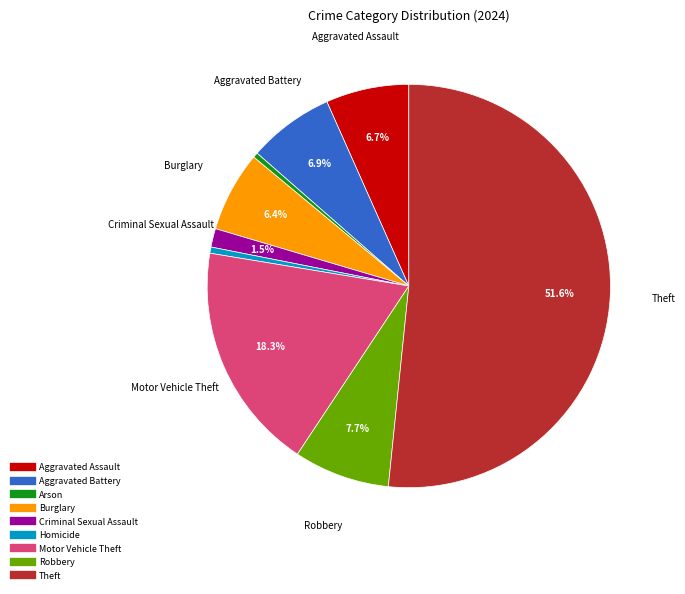

Which slice is the largest?

Theft